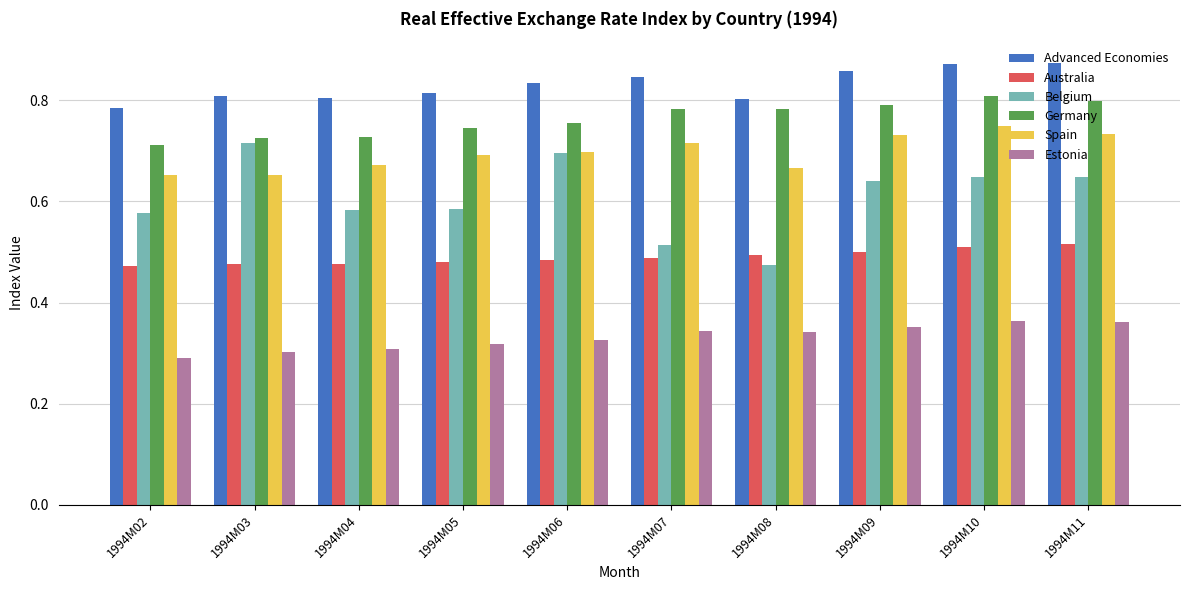

Which series has the largest total across all categories?

Advanced Economies